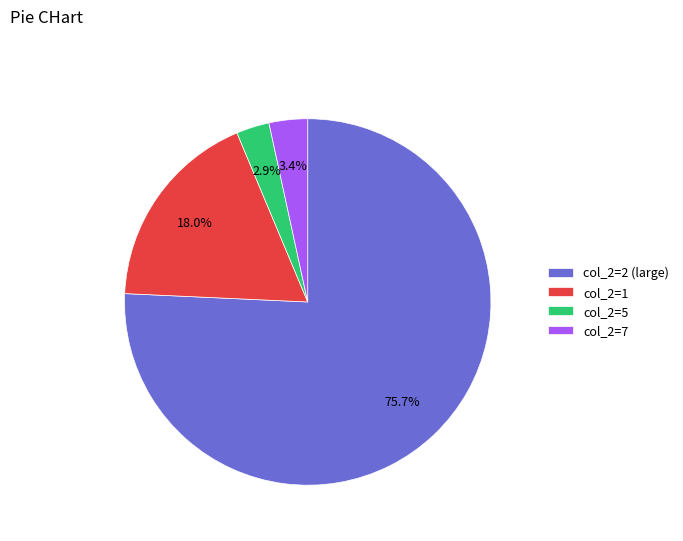

Which category has the biggest portion of the pie?

col_2=2 (large)